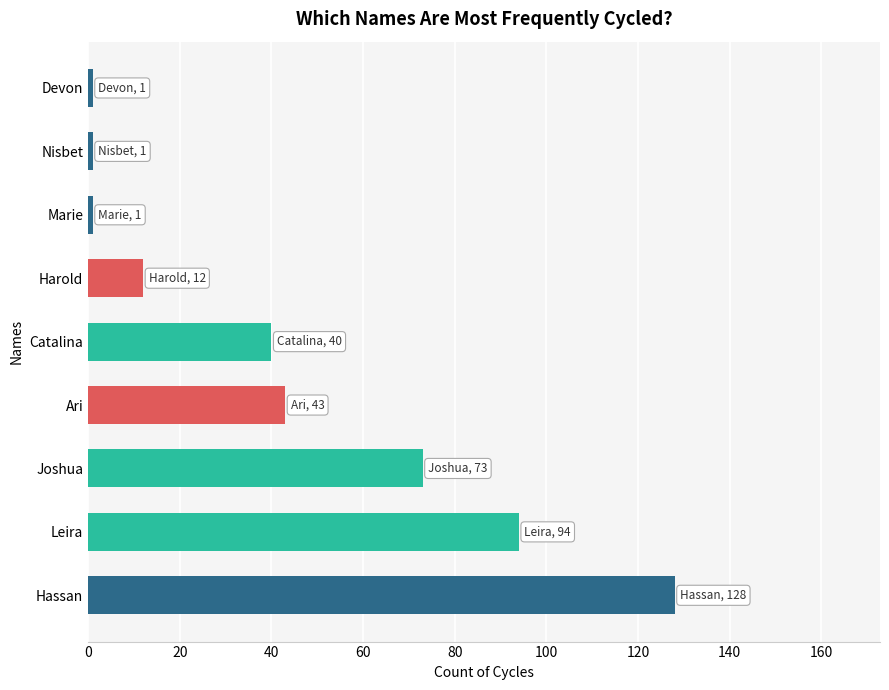

The value at Harold is 12. True or false?

True